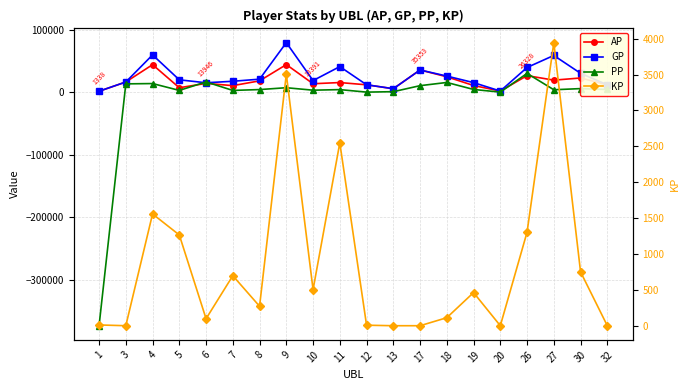

In AP, how many points are lower than both neighbors (excluding endpoints)?

6